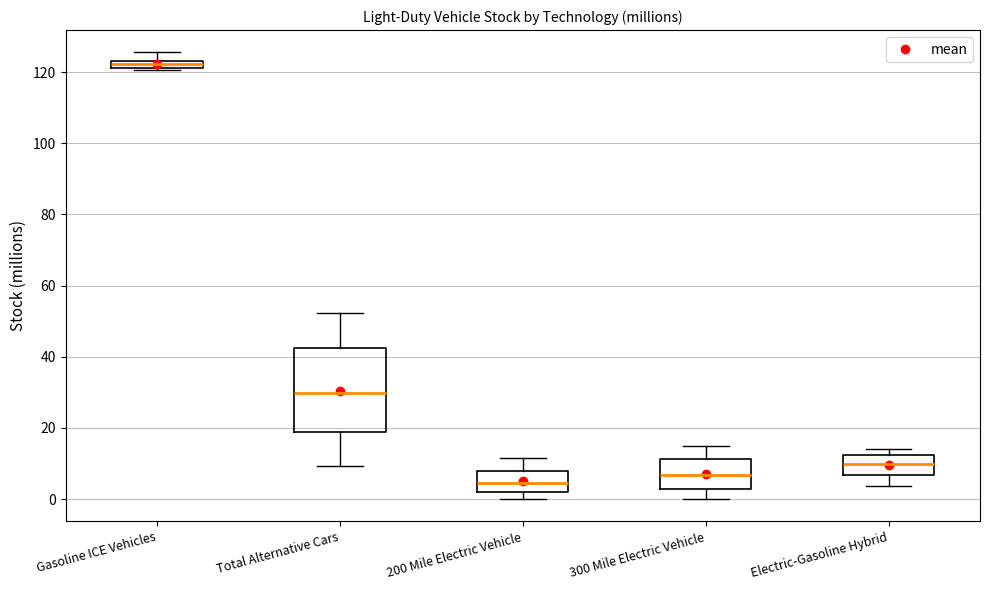

Where is the upper edge of the box for Total Alternative Cars on the y-axis? The values are not printed on the chart, so give them approximately, as read against the axis.

42